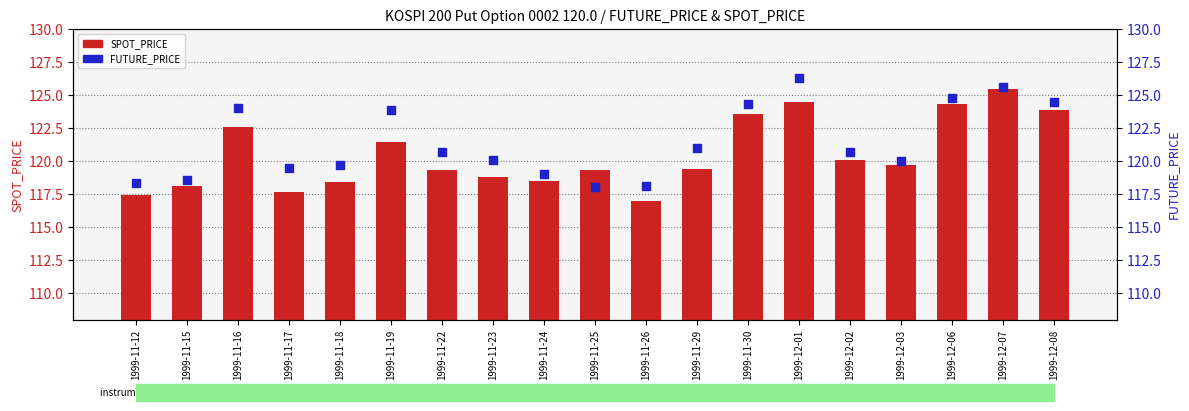

Which series has the largest Y range (max minus min)?

SPOT_PRICE